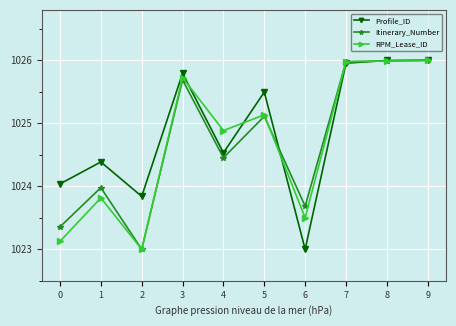

At which category does Itinerary_Number reach its first local valley?

2